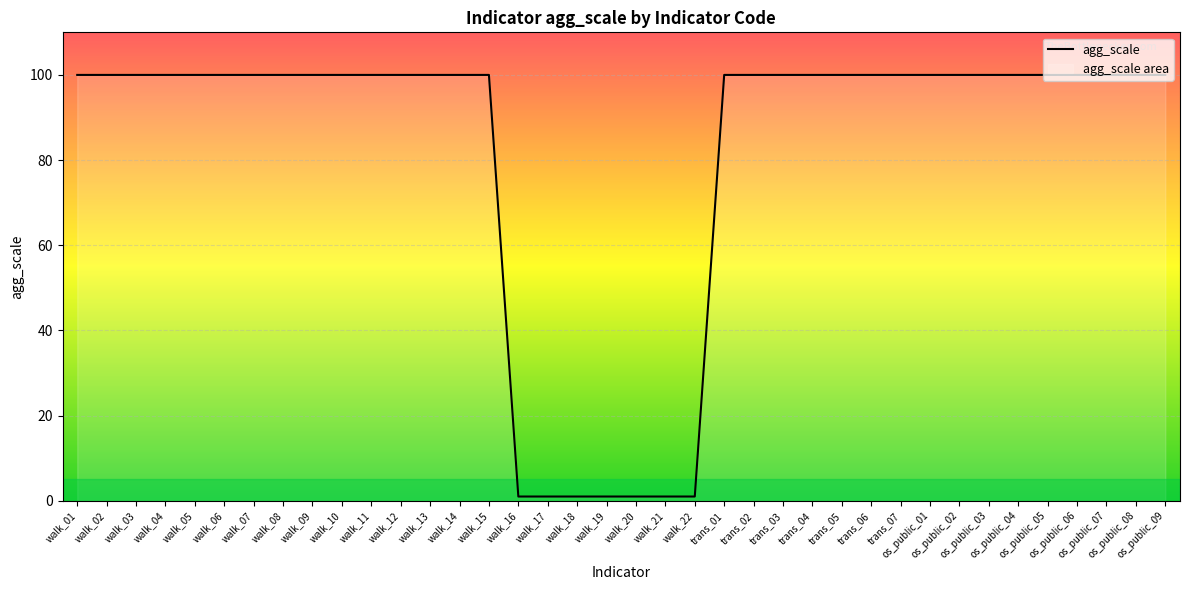

What is the greatest value displayed?

100